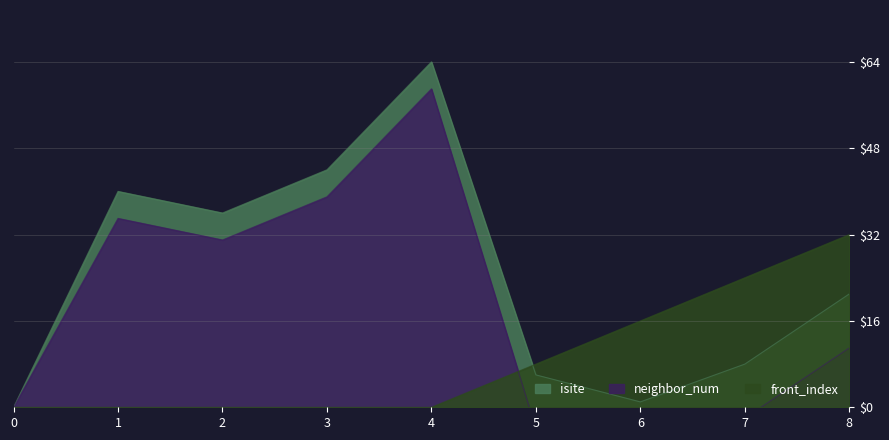

The value of isite at 6 is 1. True or false?

True